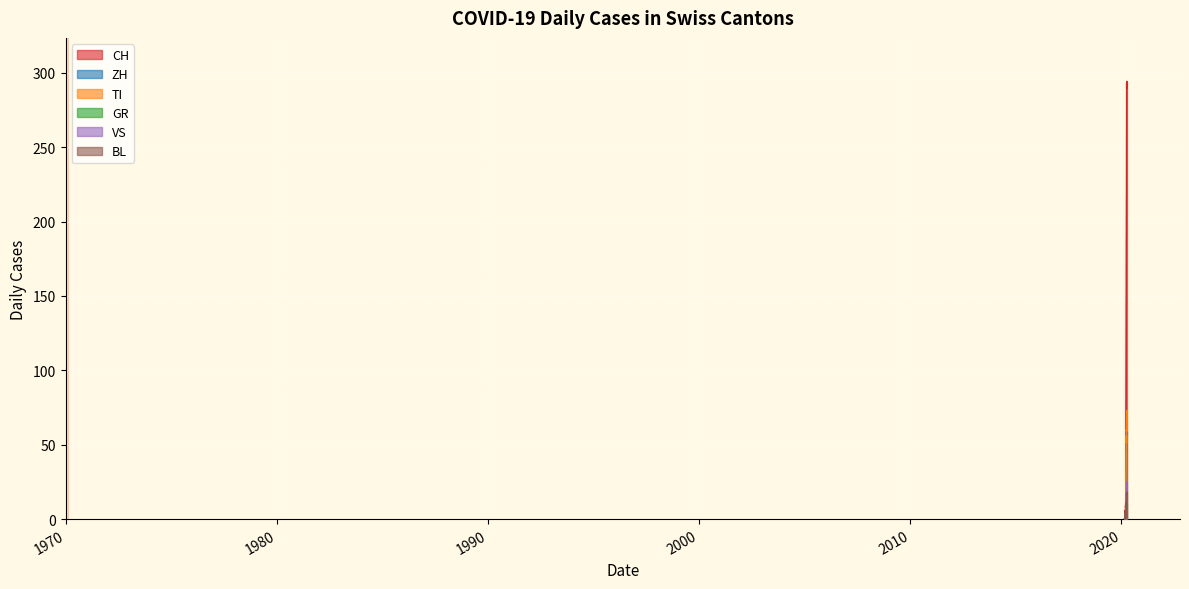

What position from the left is 2020-03-08?

13